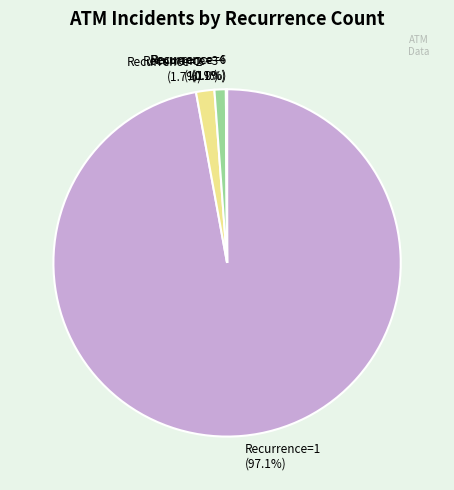

Which slice is the largest?

Recurrence=1